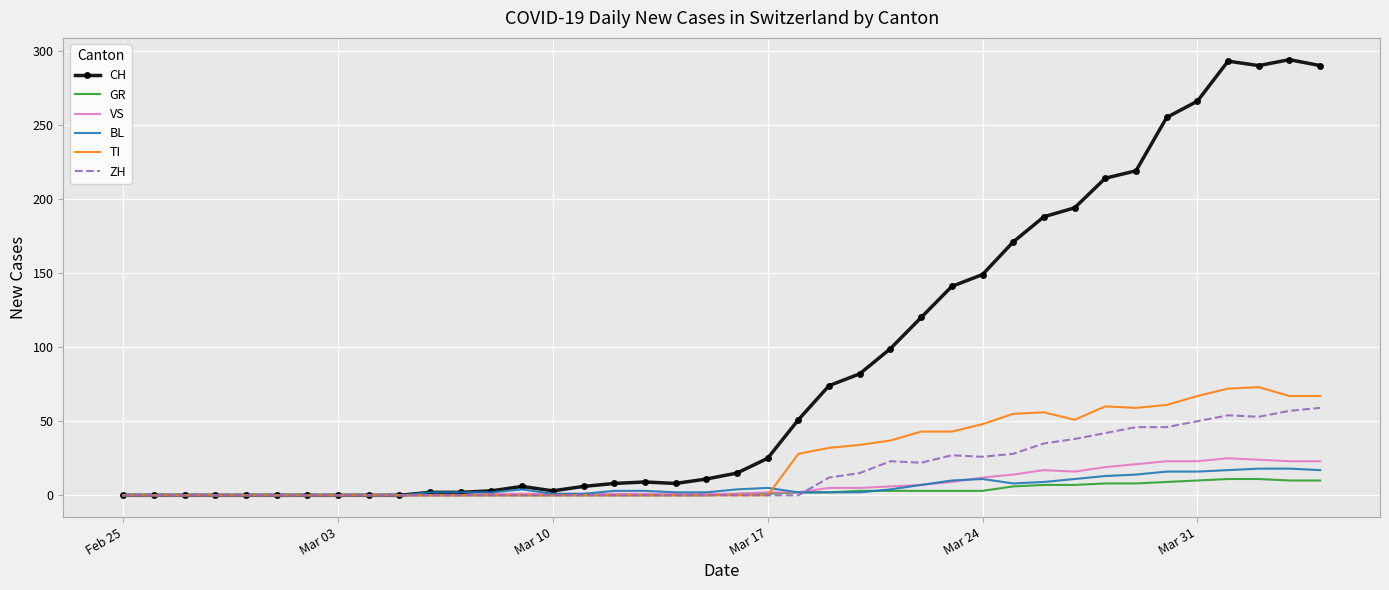

Which series has the largest total across all categories?

CH